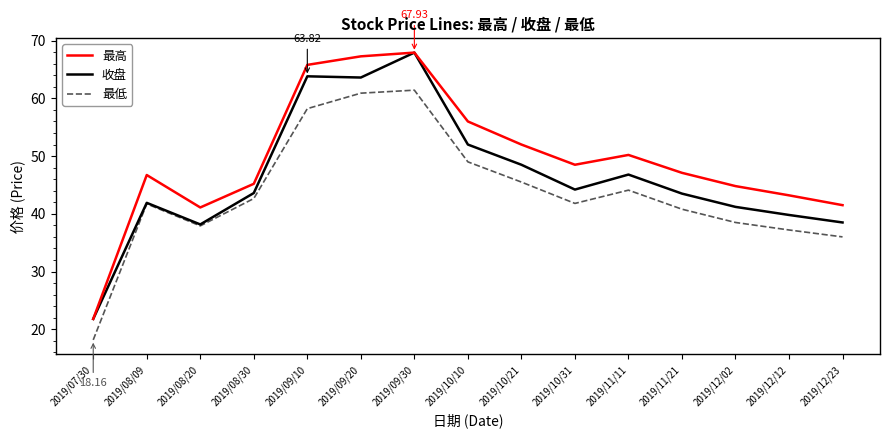

At 2019/08/30, list the series in order from largest to smallest.

最高, 收盘, 最低